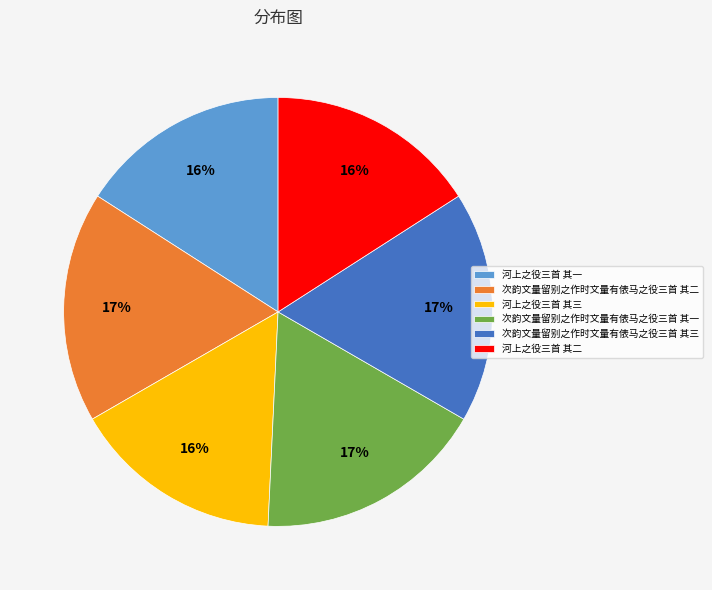

To the nearest percent, what is the difference between the largest and smallest slice percentages?

1%